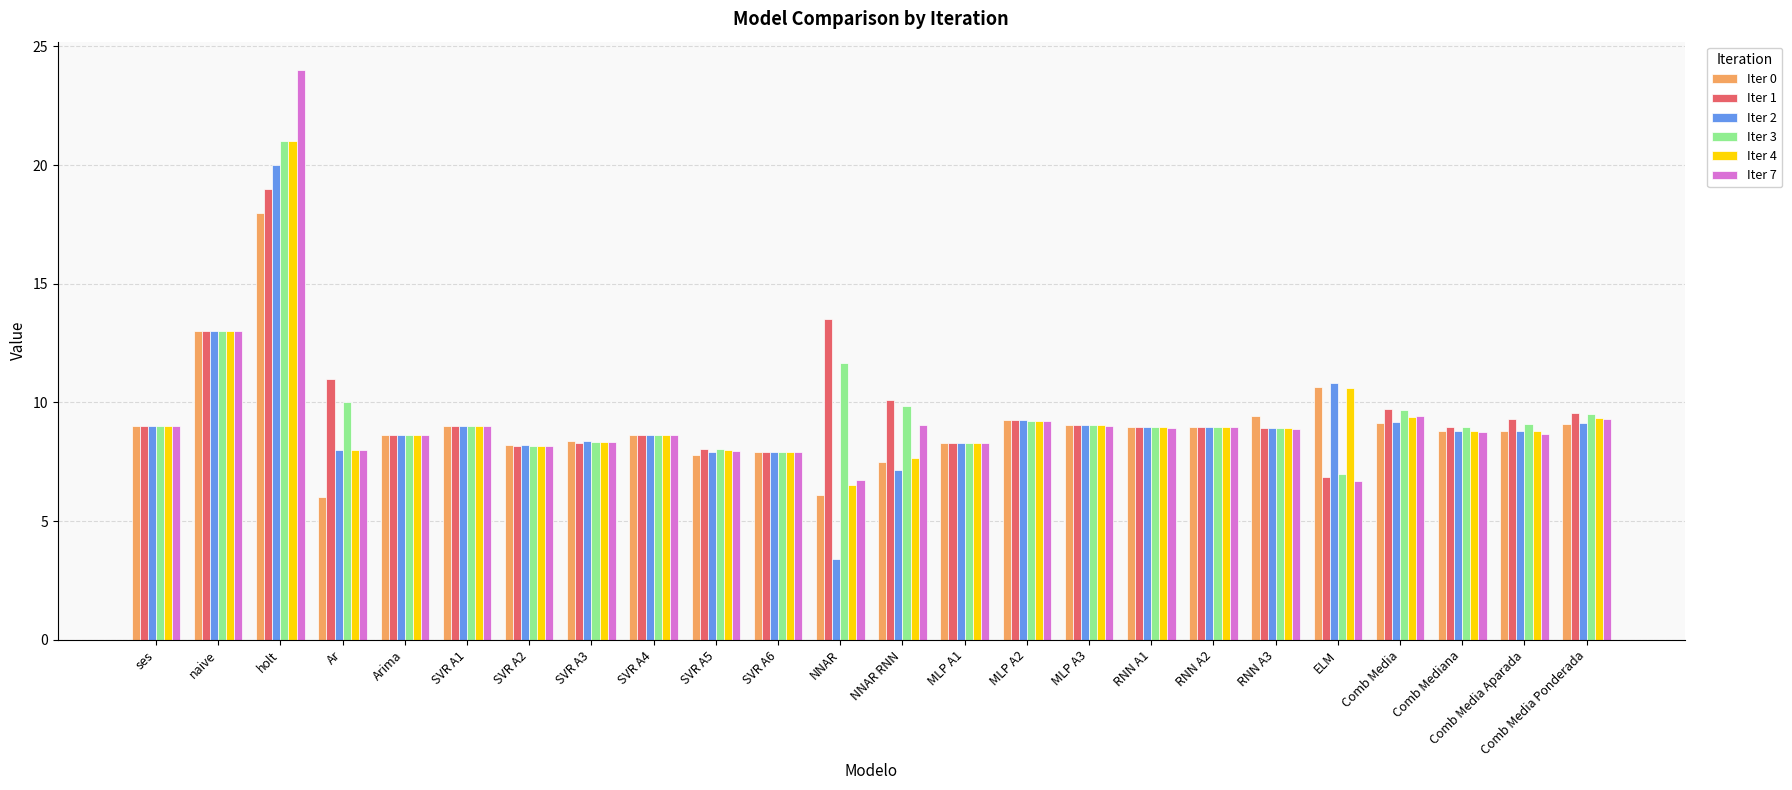

At how many categories does at least one series exceed 3?

24